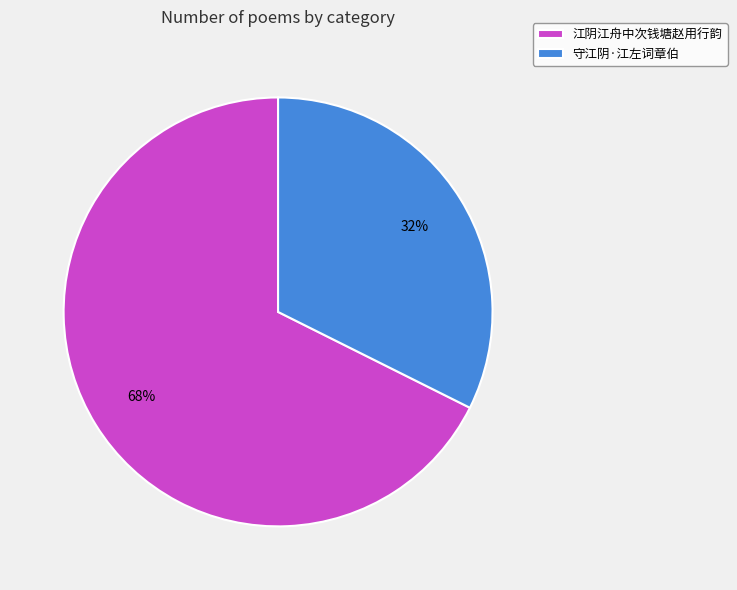

What is the ratio of the value at 江阴江舟中次钱塘赵用行韵 to the value at 守江阴·江左词章伯?

2.1